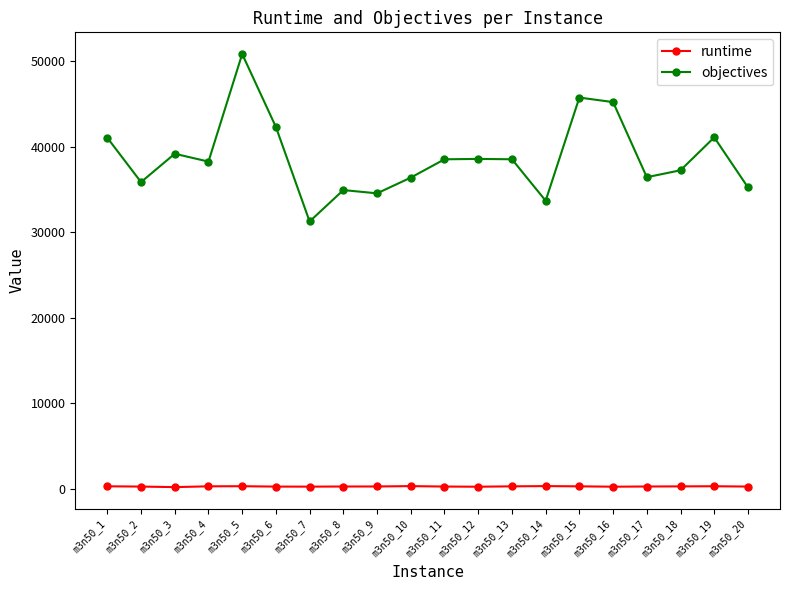

True or false: objectives has a value of 35860.0 at m3n50_2.

True